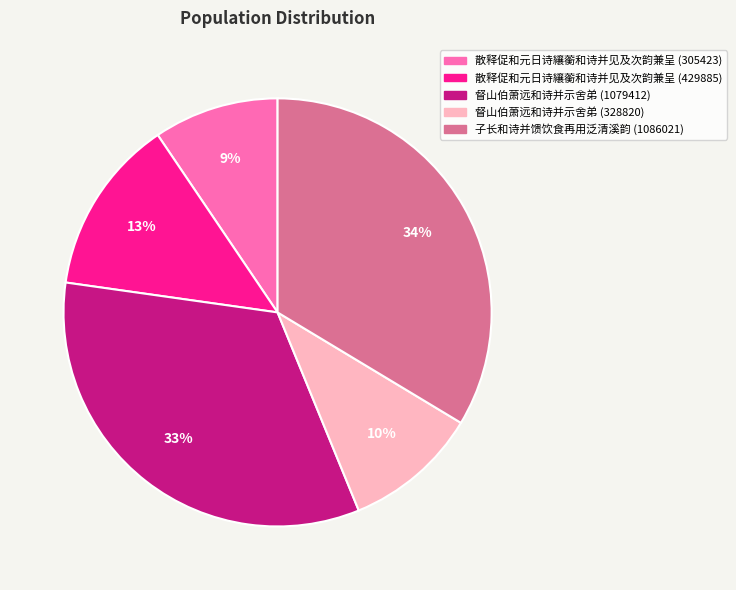

To the nearest percent, what is the difference between the 督山伯萧远和诗并示舍弟 (1079412) and 散释促和元日诗纕蘅和诗并见及次韵兼呈 (429885) slice percentages?

20%